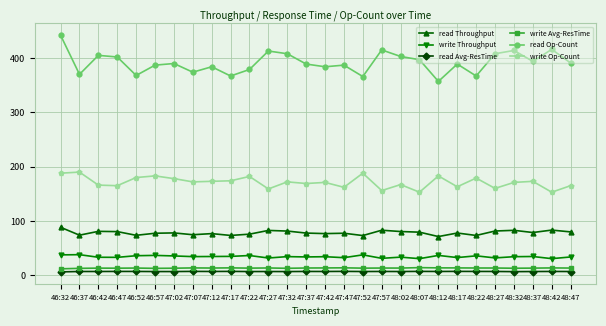

True or false: read Op-Count has more than 0 points higher than both neighbors.

True